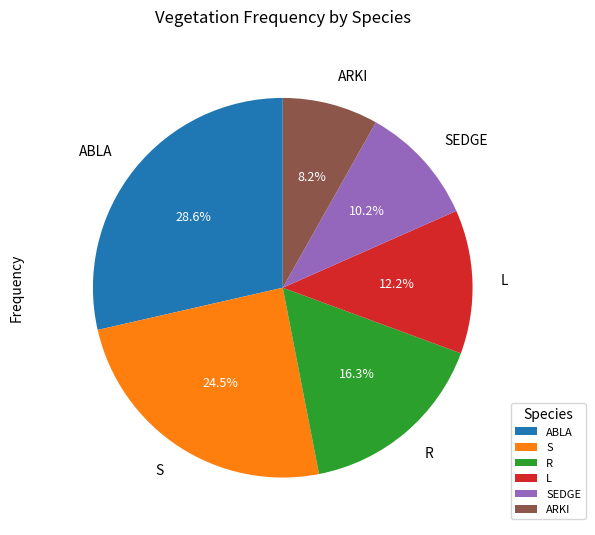

Which has a higher value, ABLA or R?

ABLA